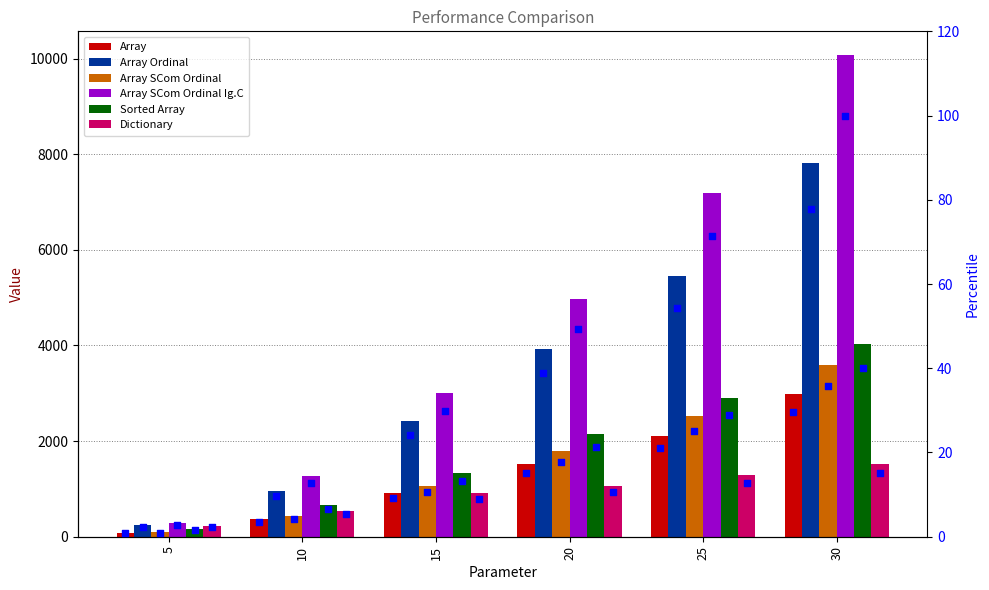

At which category is the sum across all series the highest?

30